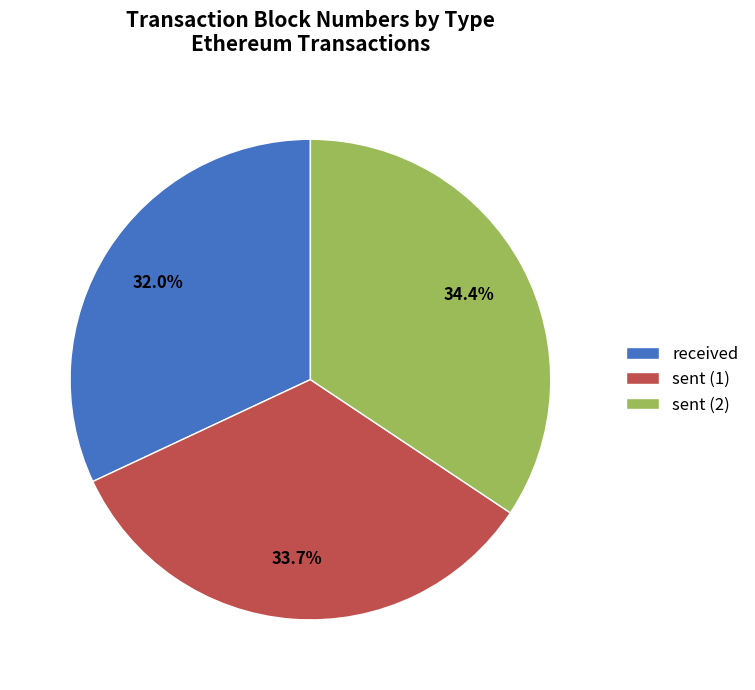

Does received account for over 50% of the chart?

No